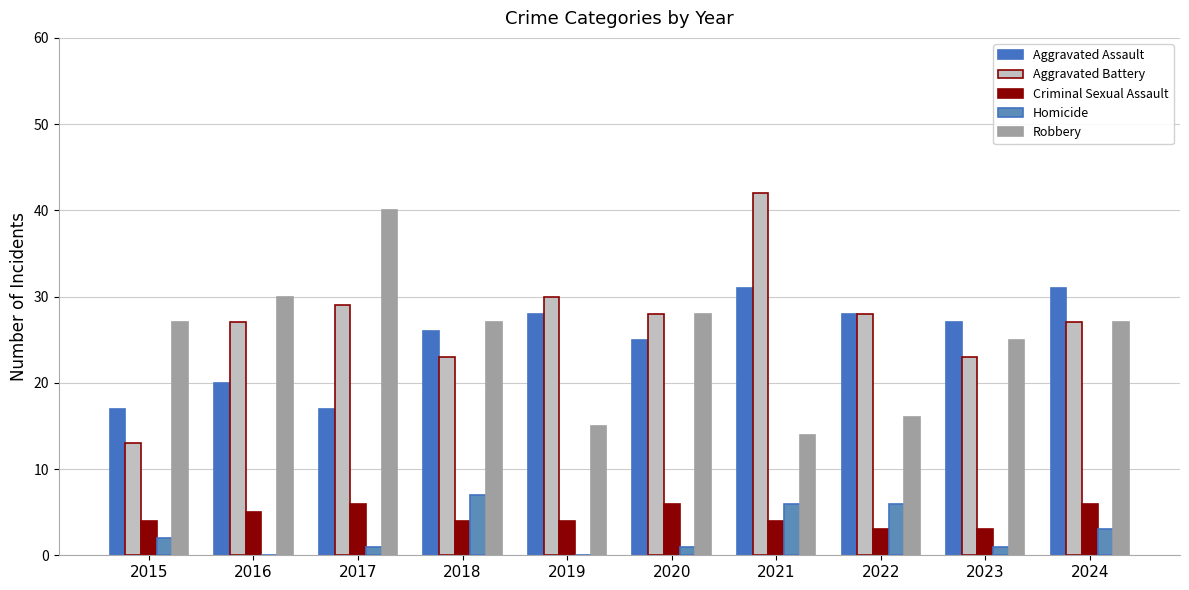

What is the average value of the Aggravated Assault series?

25